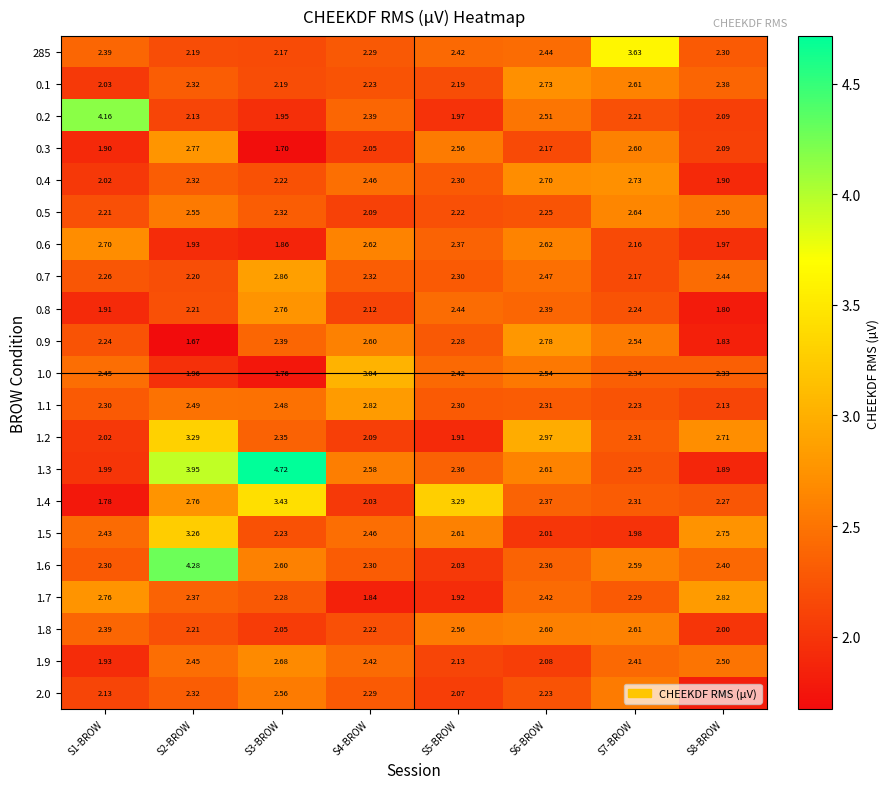

Is the value of 0.5 at S3-BROW greater than the value of 0.7 at S2-BROW?

Yes